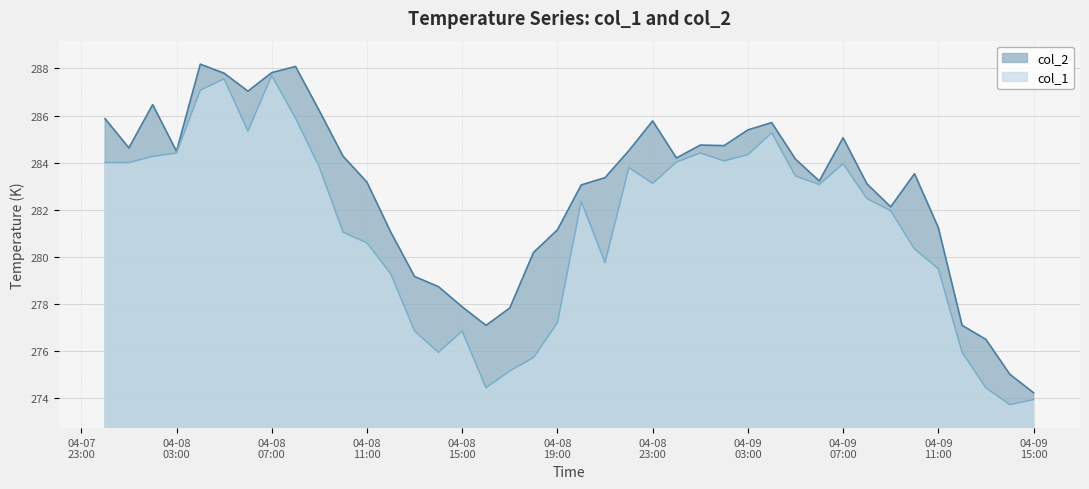

At which category does col_2 reach its first local valley?

2017-04-08 01:00